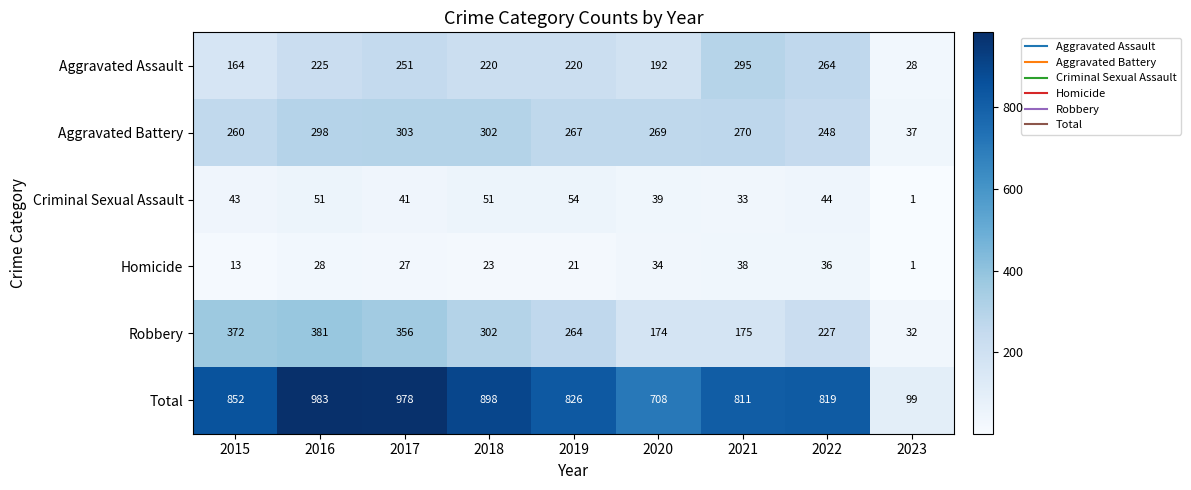

At 2015, list the series in order from smallest to largest.

Homicide, Criminal Sexual Assault, Aggravated Assault, Aggravated Battery, Robbery, Total